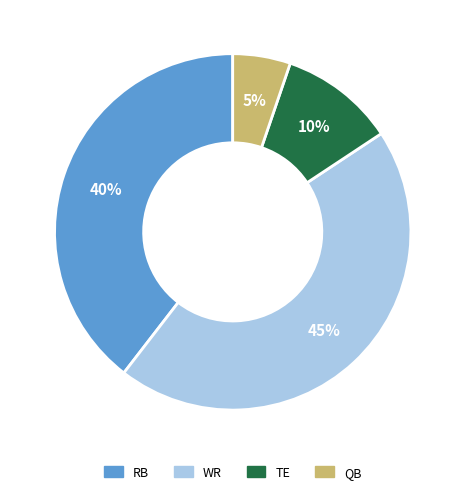

True or false: RB accounts for 40% of the total.

True